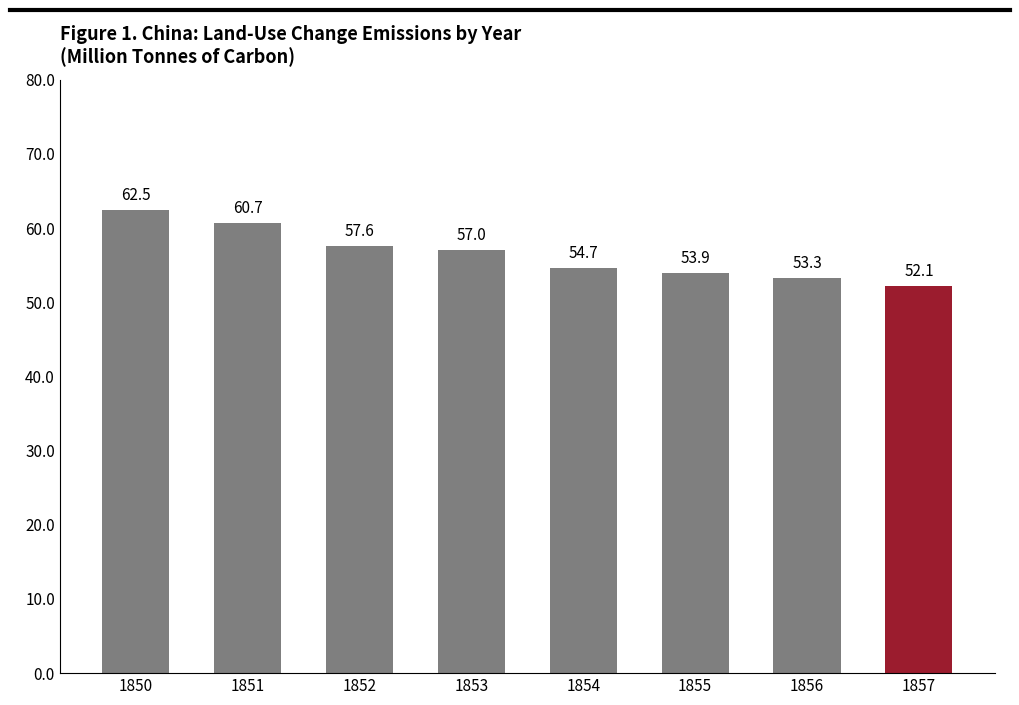

Rank the categories by value from lowest to highest.

1857, 1856, 1855, 1854, 1853, 1852, 1851, 1850